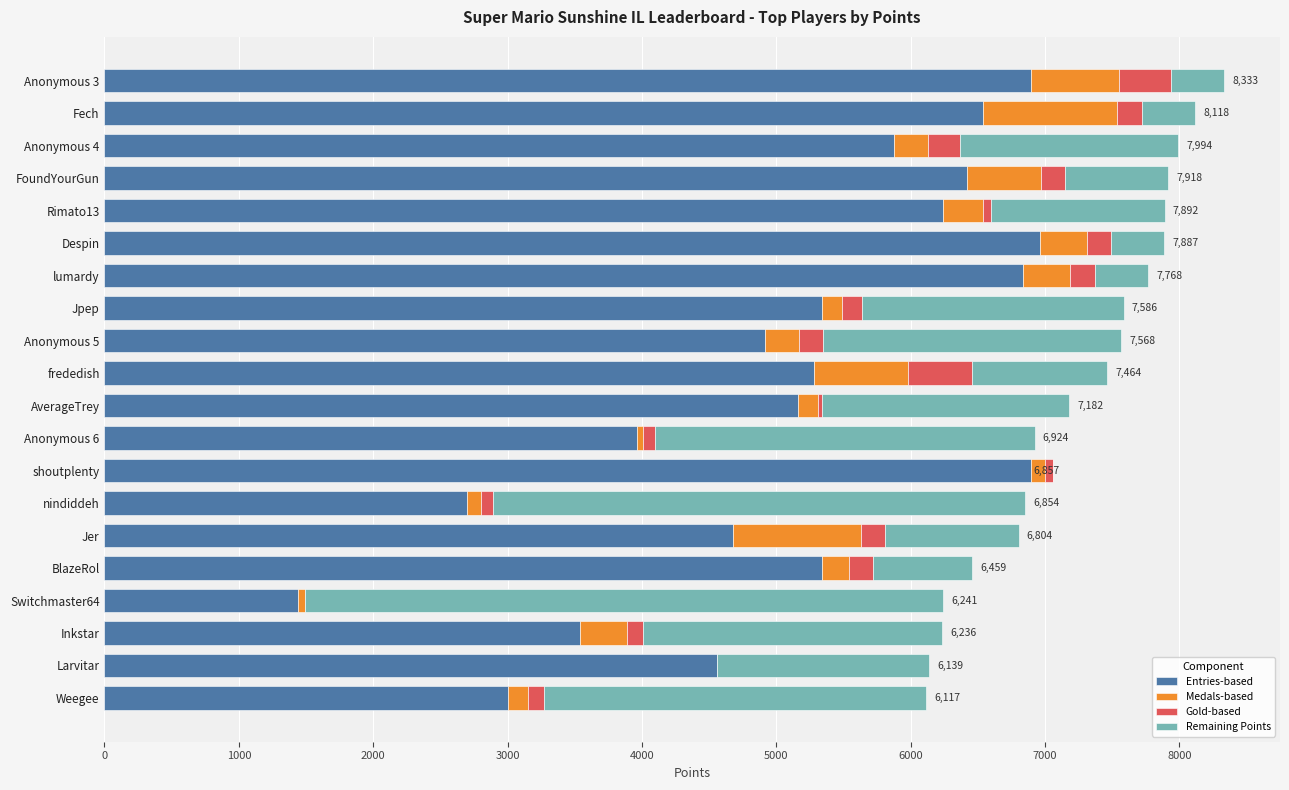

The Entries-based series shows 7388 at BlazeRol. True or false?

False